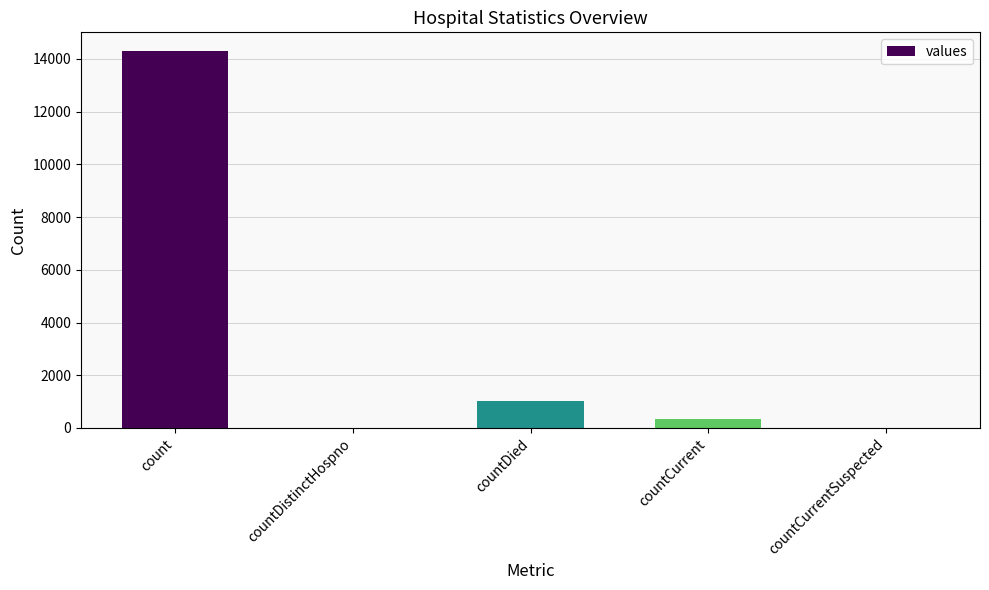

At which category does the chart reach its peak across all series?

count